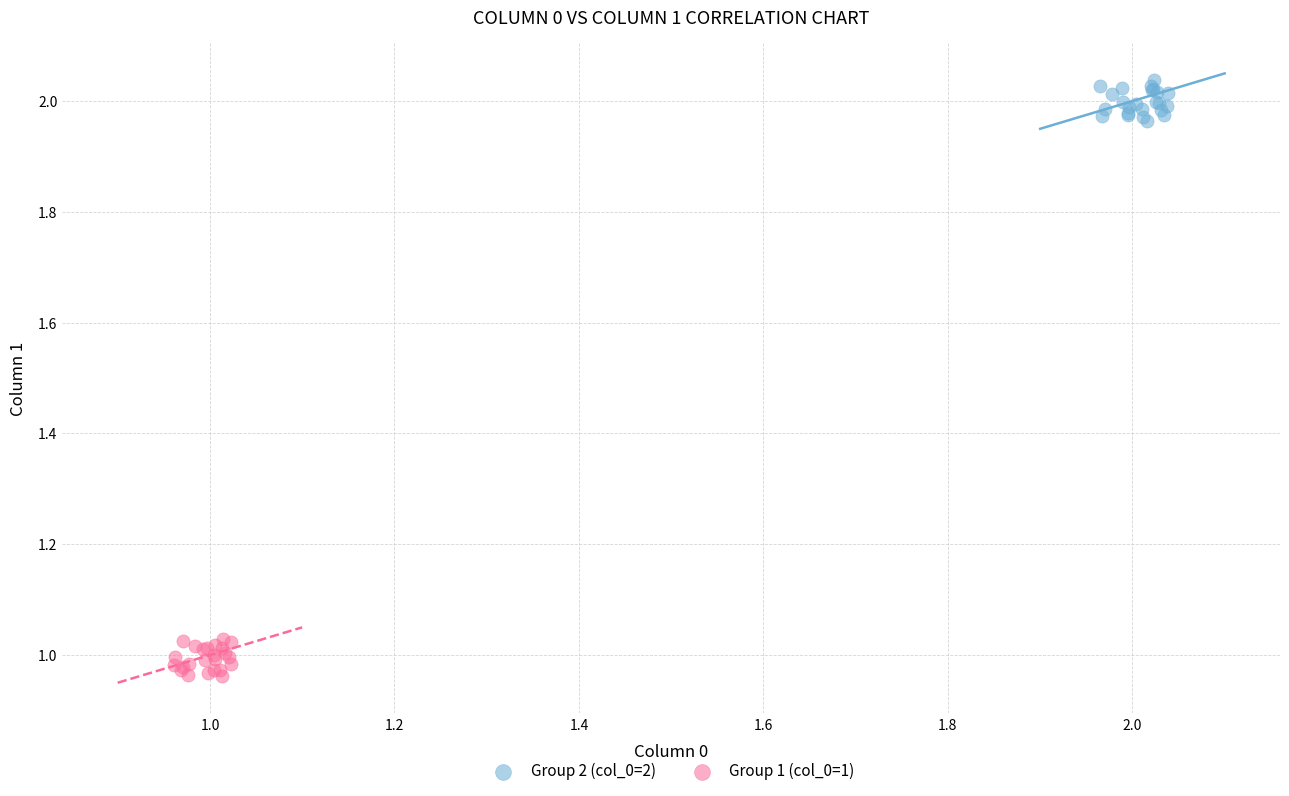

Which series contains the lowest Y value?

Group 1 (col_0=1)